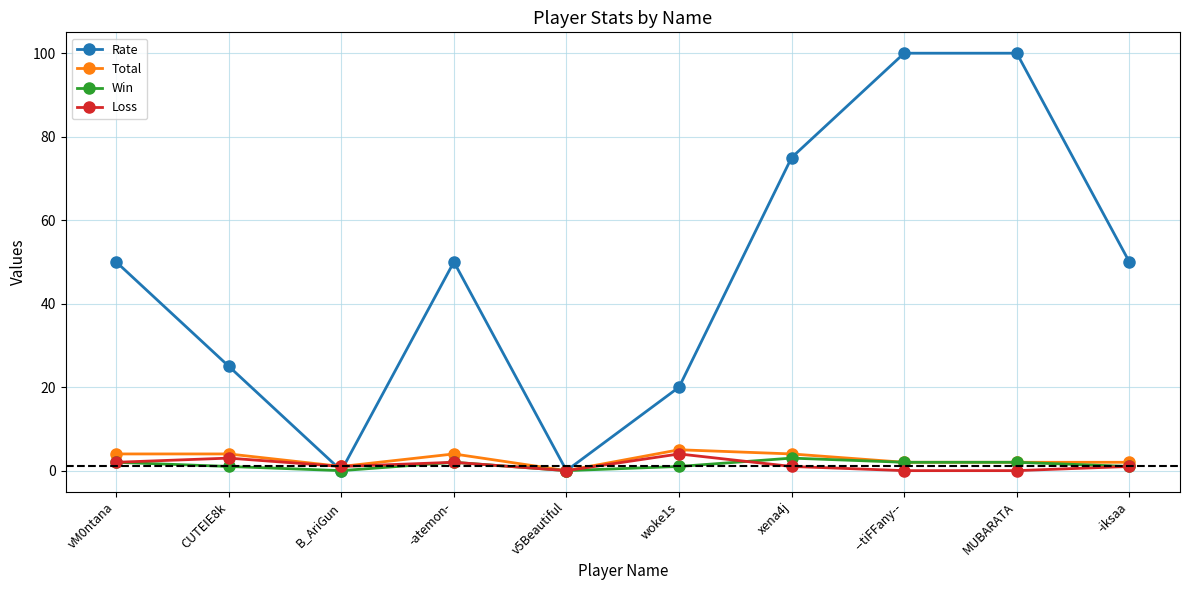

True or false: Total has more than 0 interior local peaks.

True